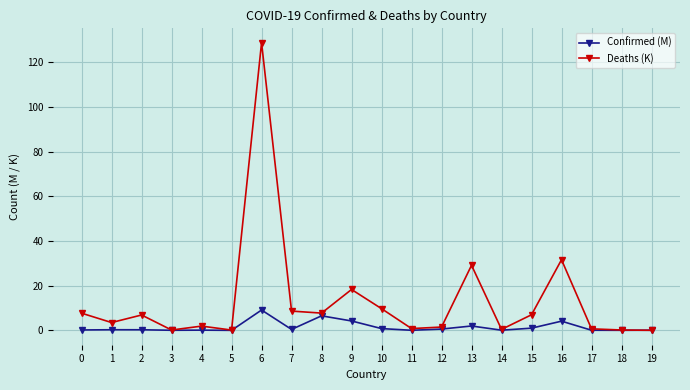

What is the total value across all series at 6?

137.8